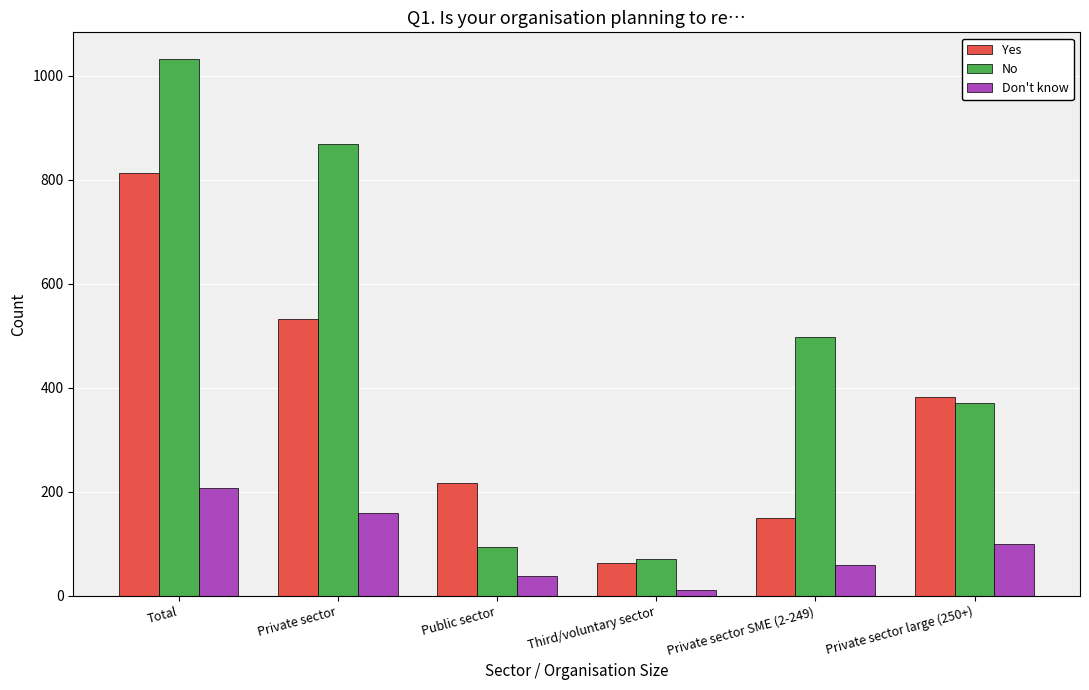

What is the maximum value for No?

1032